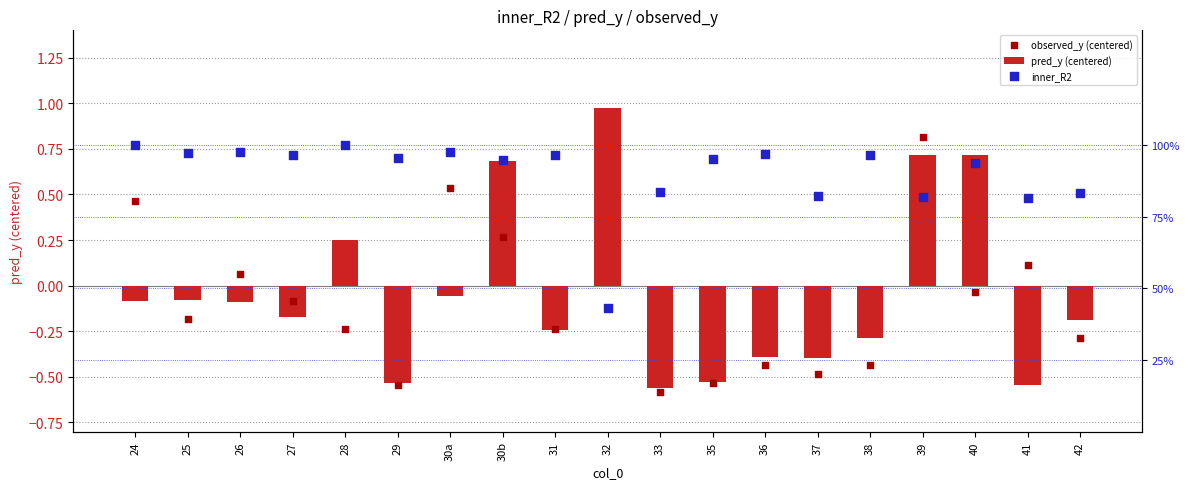

Which series reaches the minimum Y coordinate?

observed_y (centered)